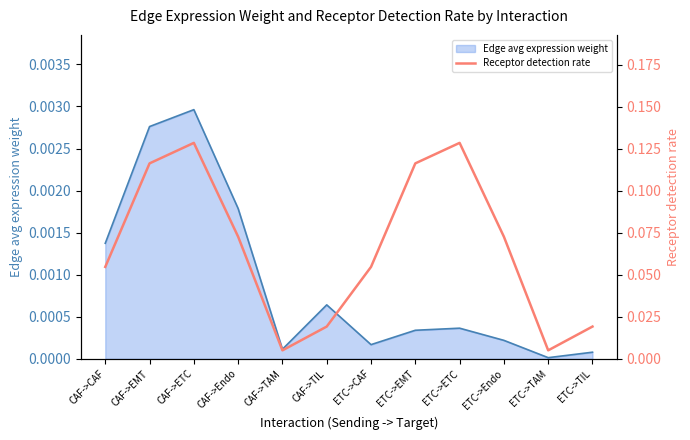

What position from the right is ETC->TIL?

1